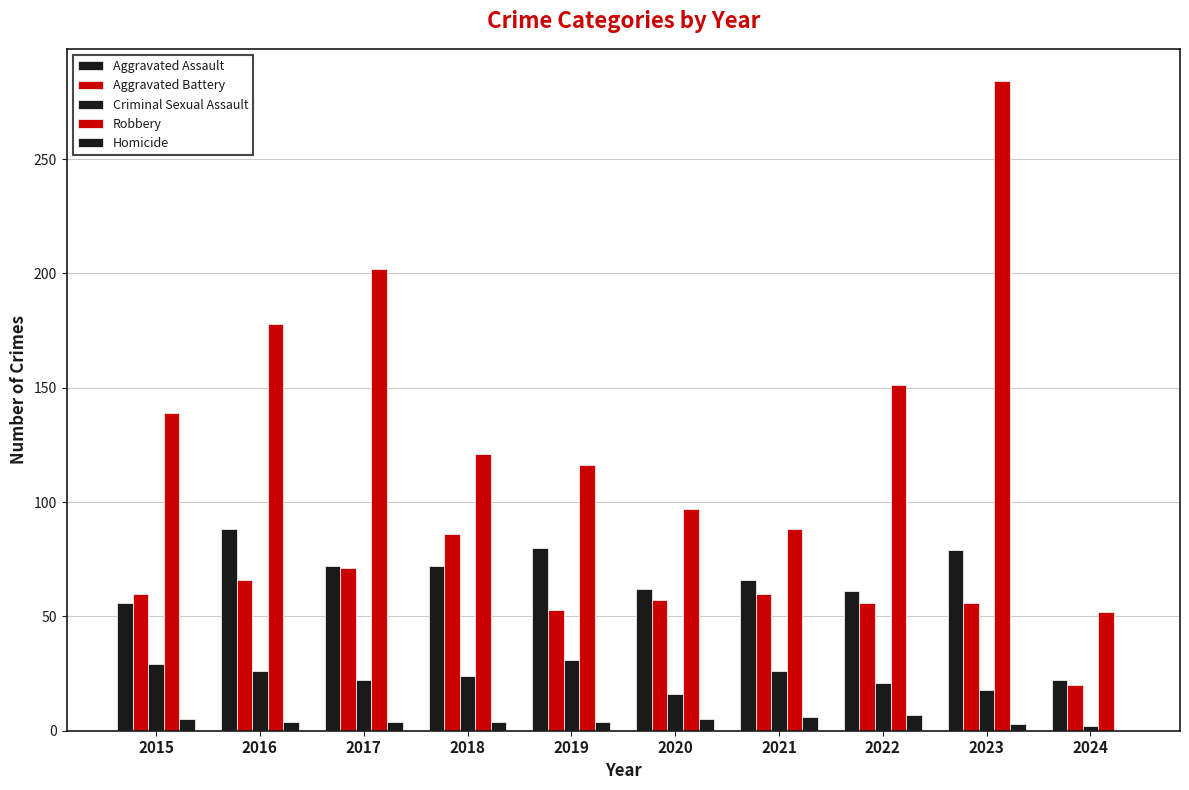

How many series are shown in this chart?

5